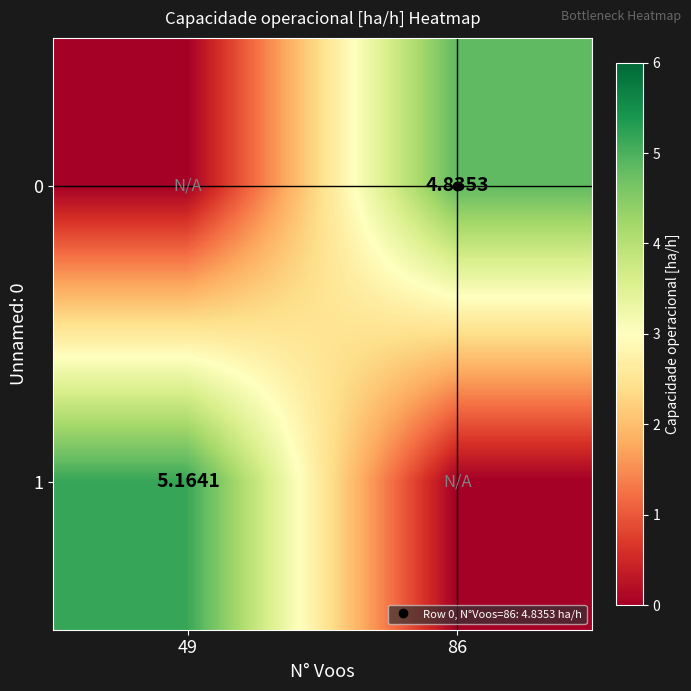

True or false: 1 has a value of 0.0 at 86.

True